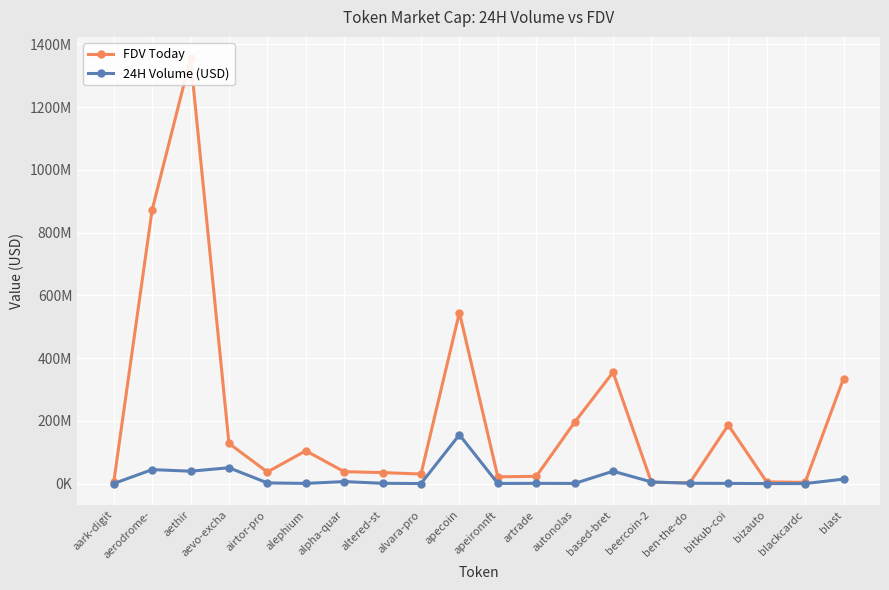

How many categories are shown in the chart?

20